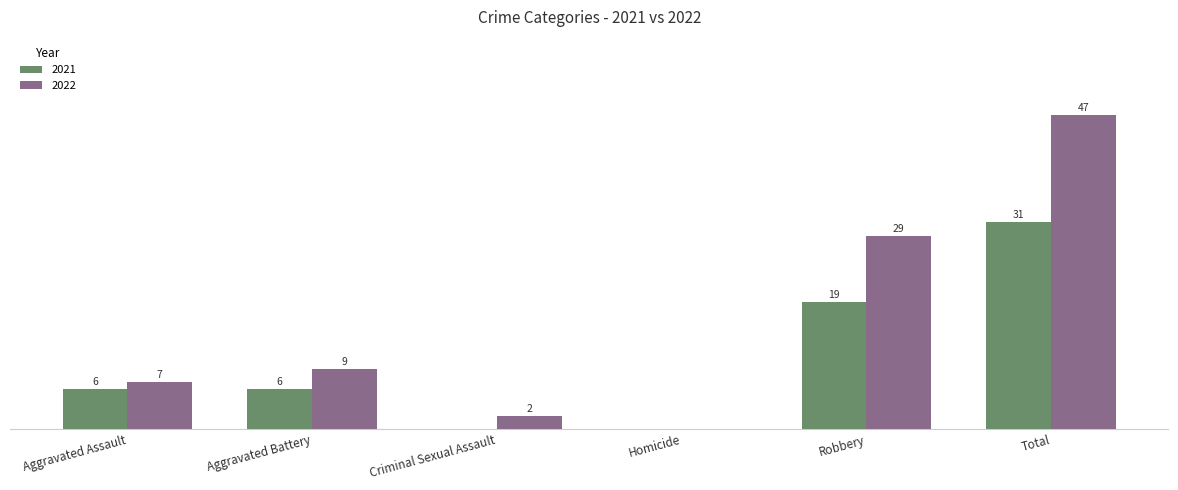

At which category is the sum across all series the highest?

Total